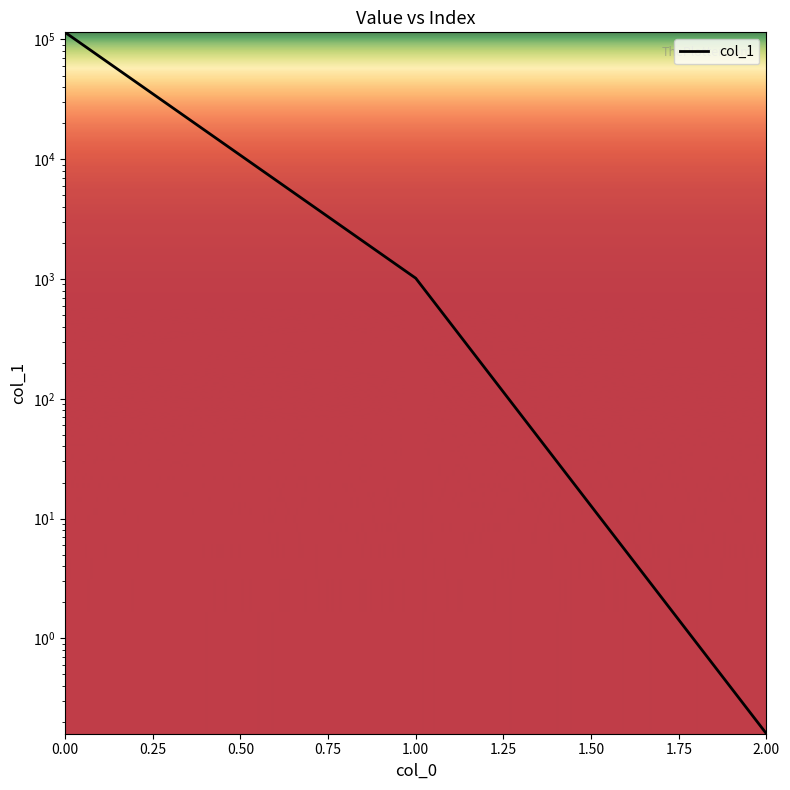

What is the maximum value shown in the chart?

114643.3